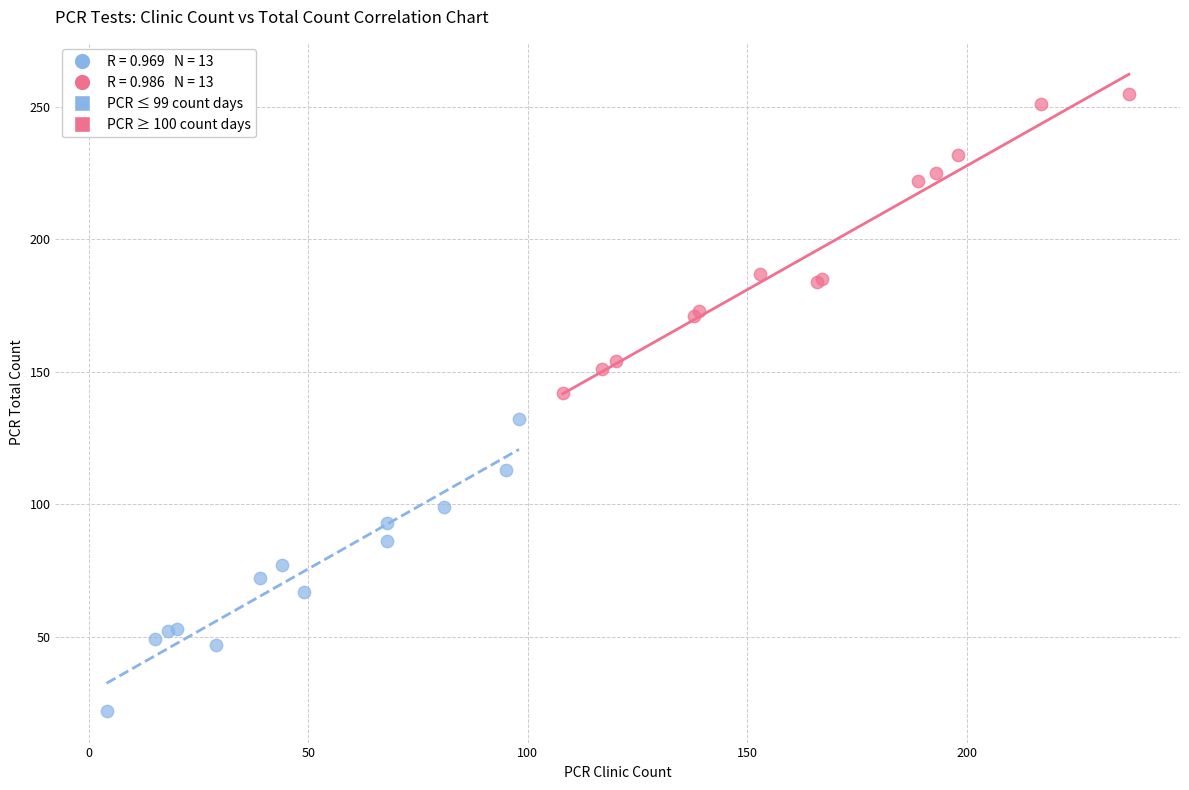

Which series reaches the maximum Y coordinate?

PCR ≥ 100 count days